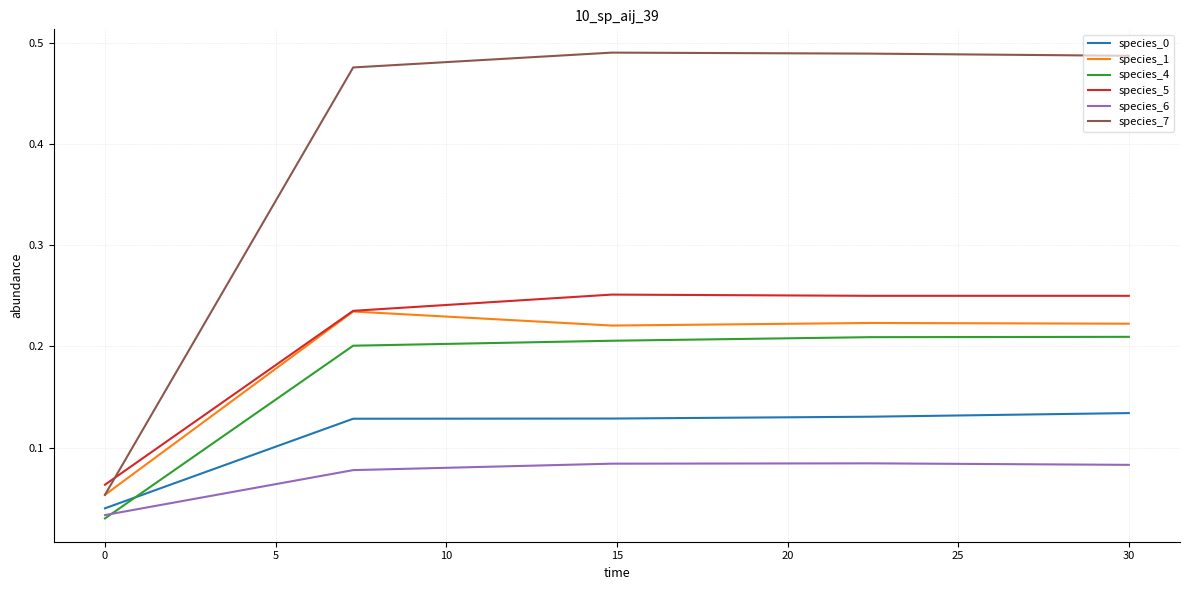

True or false: species_1 has more than 2 points higher than both neighbors.

False